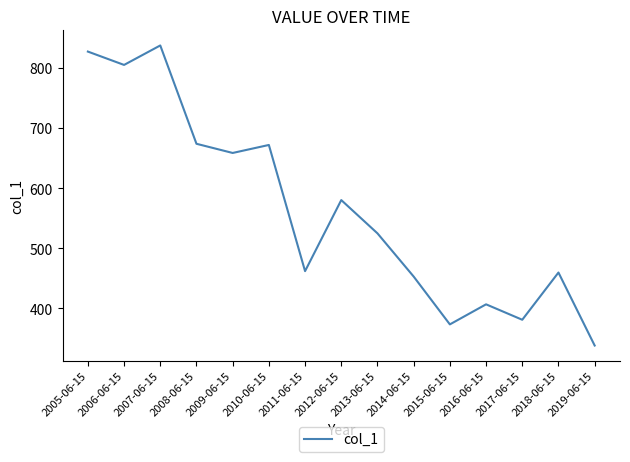

What is the difference between the maximum and minimum values?

499.4